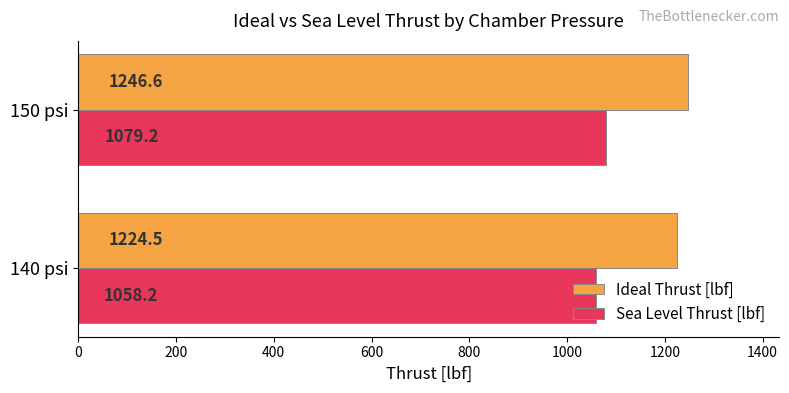

Is the value of Ideal Thrust [lbf] at 150 psi greater than the value of Sea Level Thrust [lbf] at 140 psi?

Yes